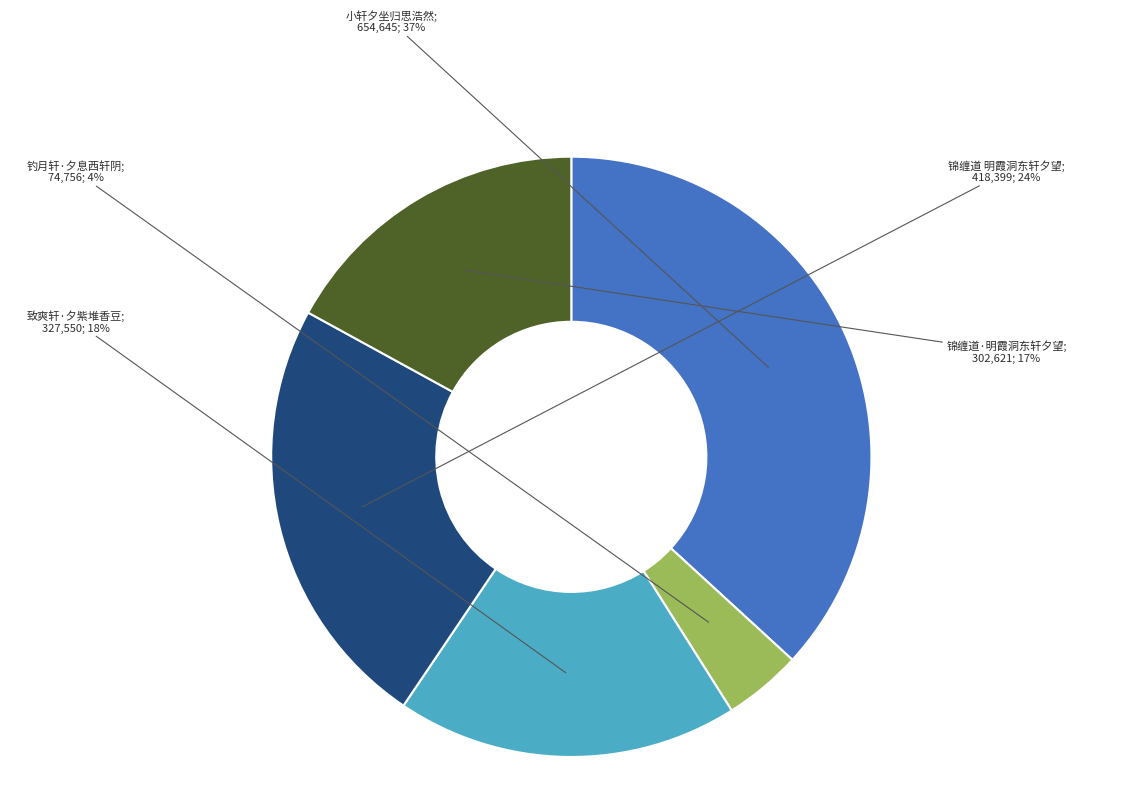

Is there a majority slice in this chart?

No